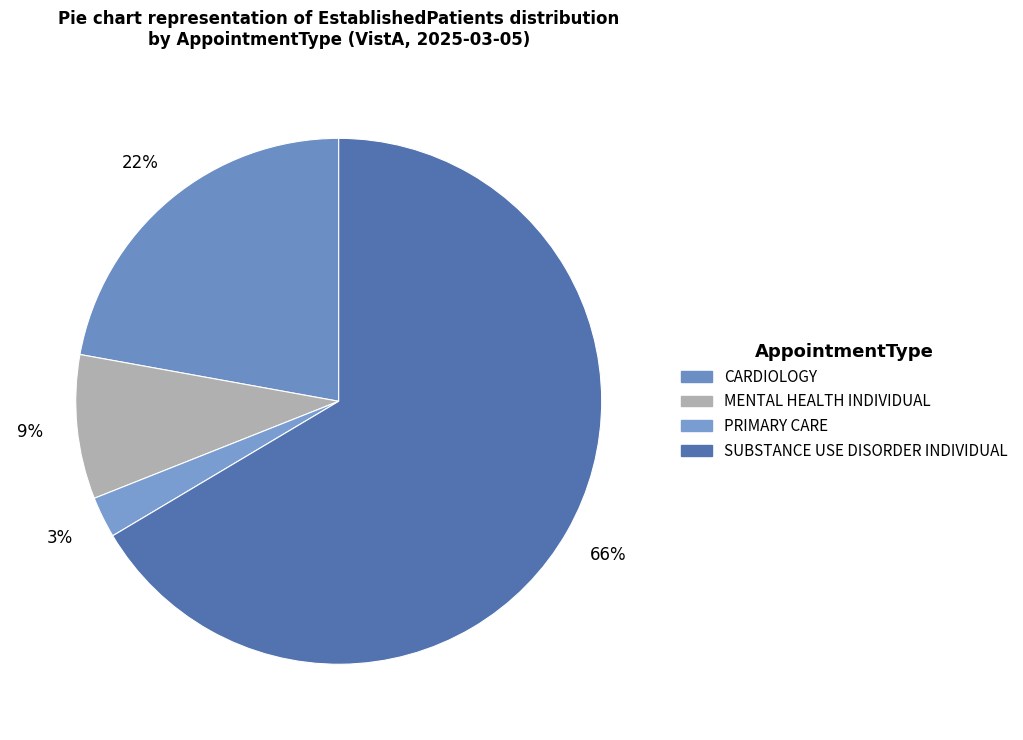

To the nearest percent, what percentage of the pie is PRIMARY CARE?

3%